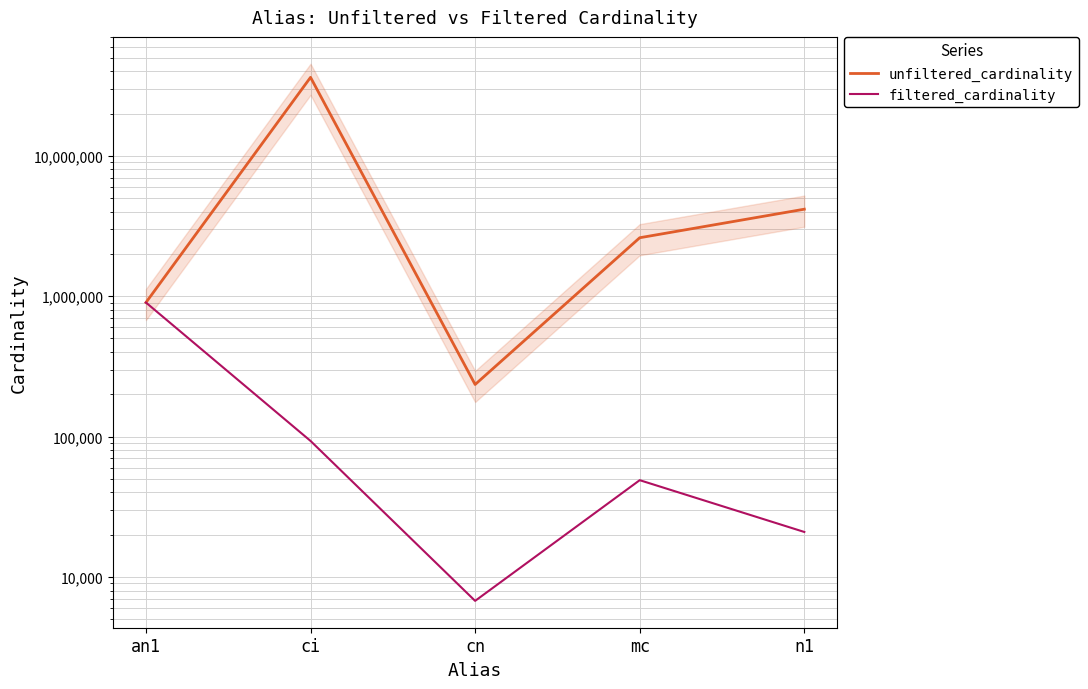

True or false: filtered_cardinality and unfiltered_cardinality intersect in this chart.

False